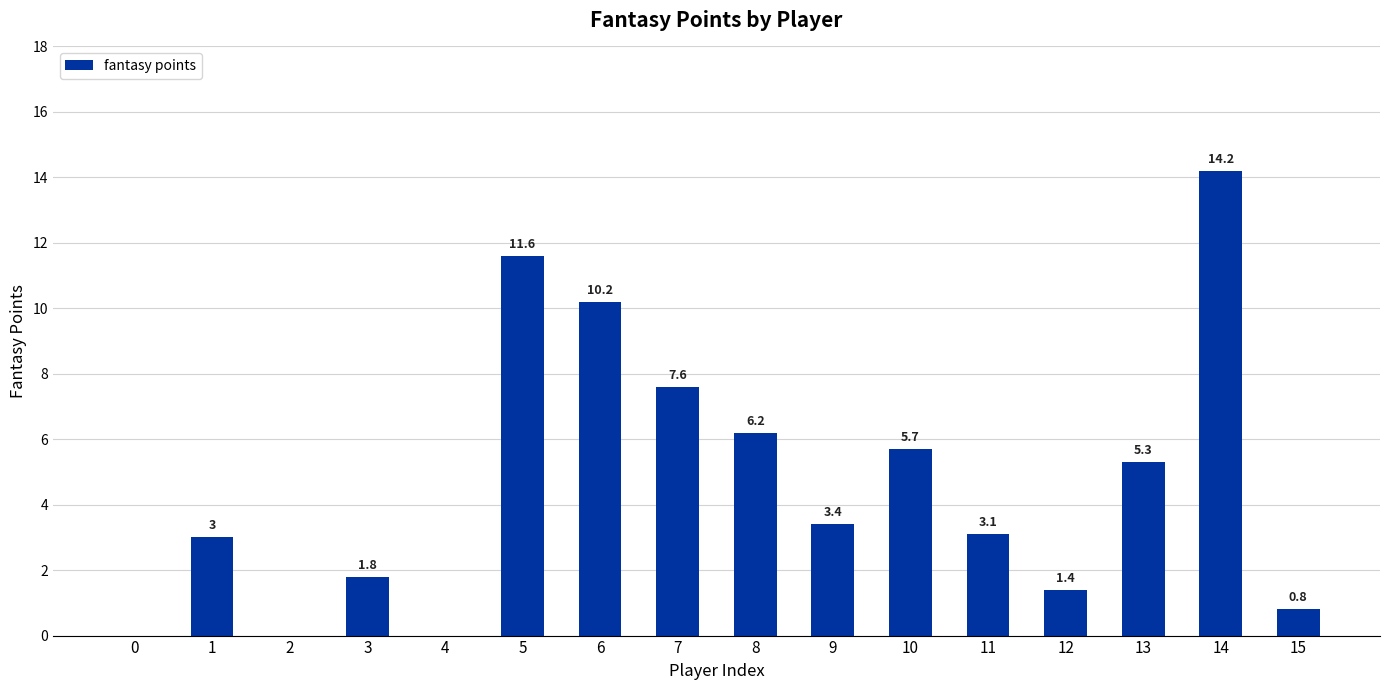

Reading left to right, transcribe all the data shown in this chart.

0.0	3.0	0.0	1.8	0.0	11.6	10.2	7.6	6.2	3.4	5.7	3.1	1.4	5.3	14.2	0.8